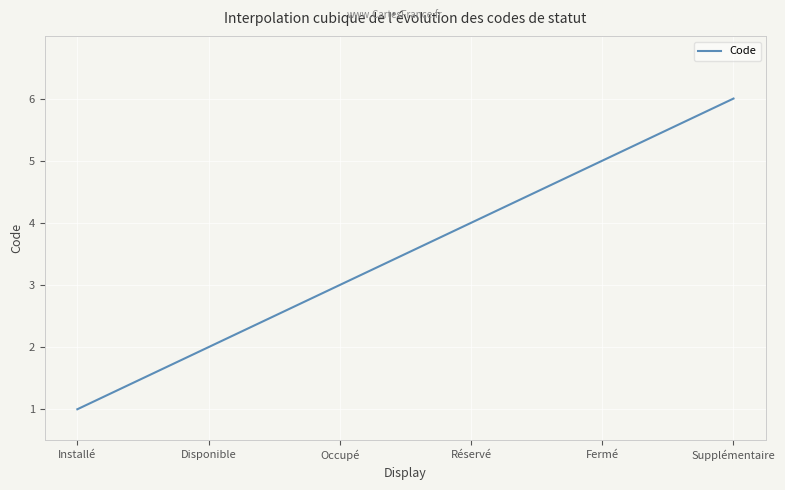

What is the smallest value displayed?

1.0